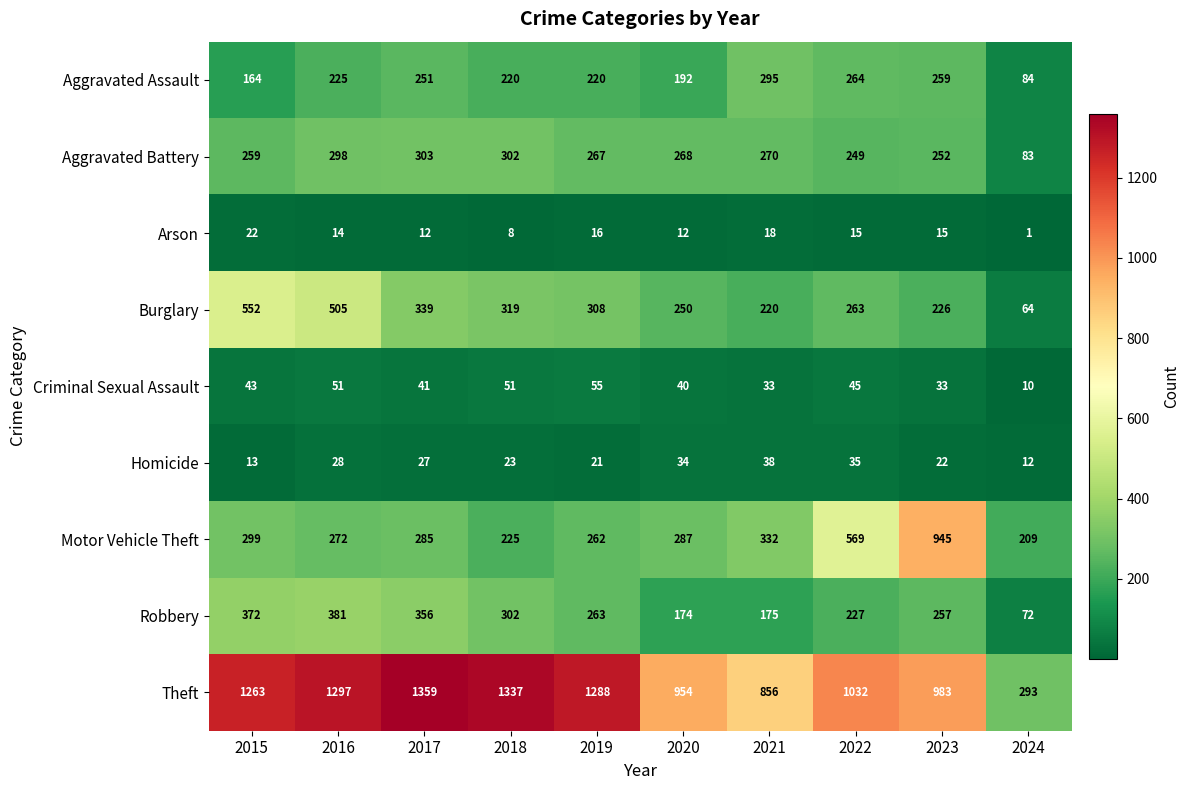

How many data points does each series have?

10